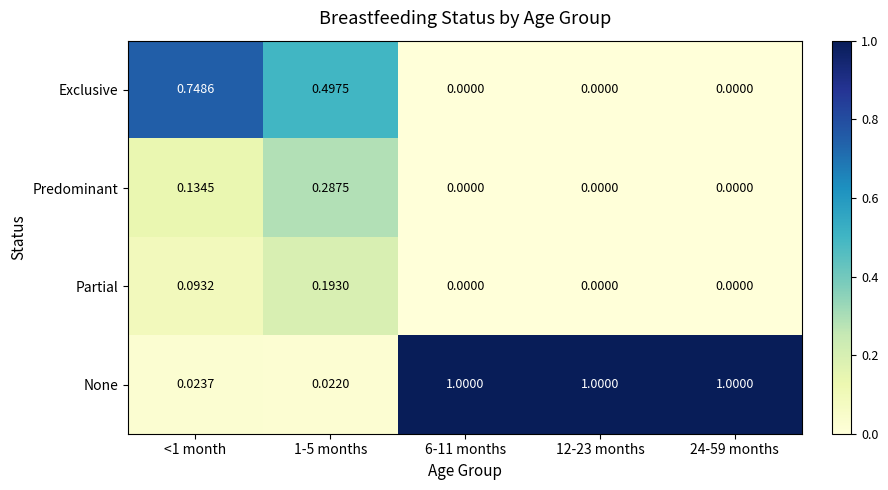

Which series has the largest range (max minus min)?

None